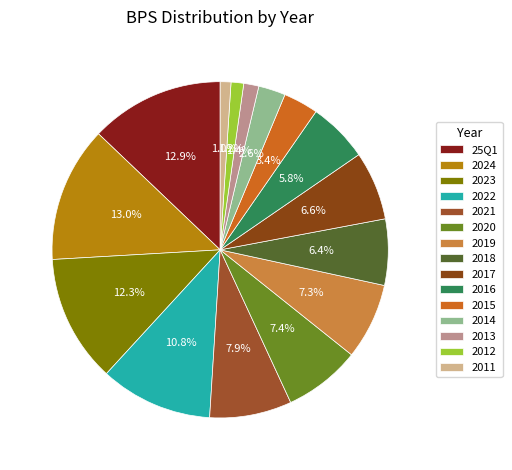

What percentage is the 2016 slice, to the nearest percent?

6%